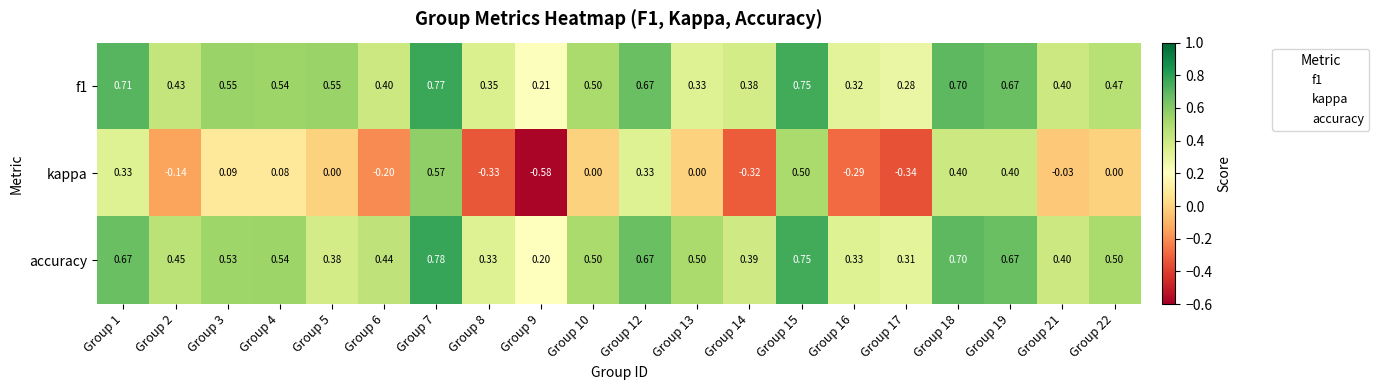

Between Group 2 and Group 14, which series saw the biggest shift?

kappa